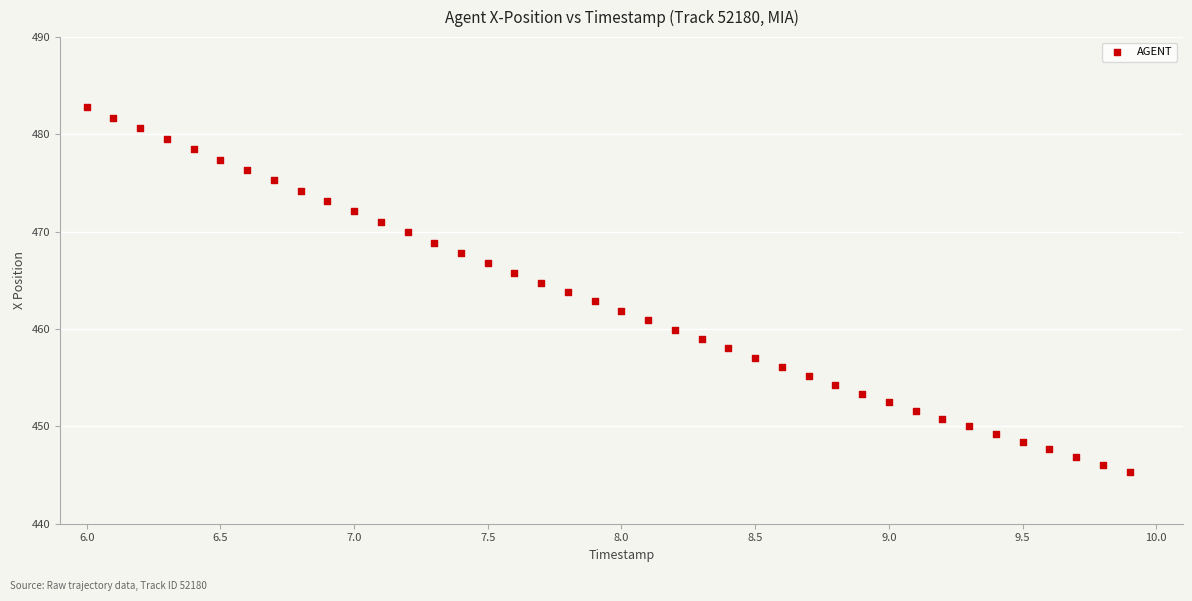

What is the range of X values (max minus min)?

3.9